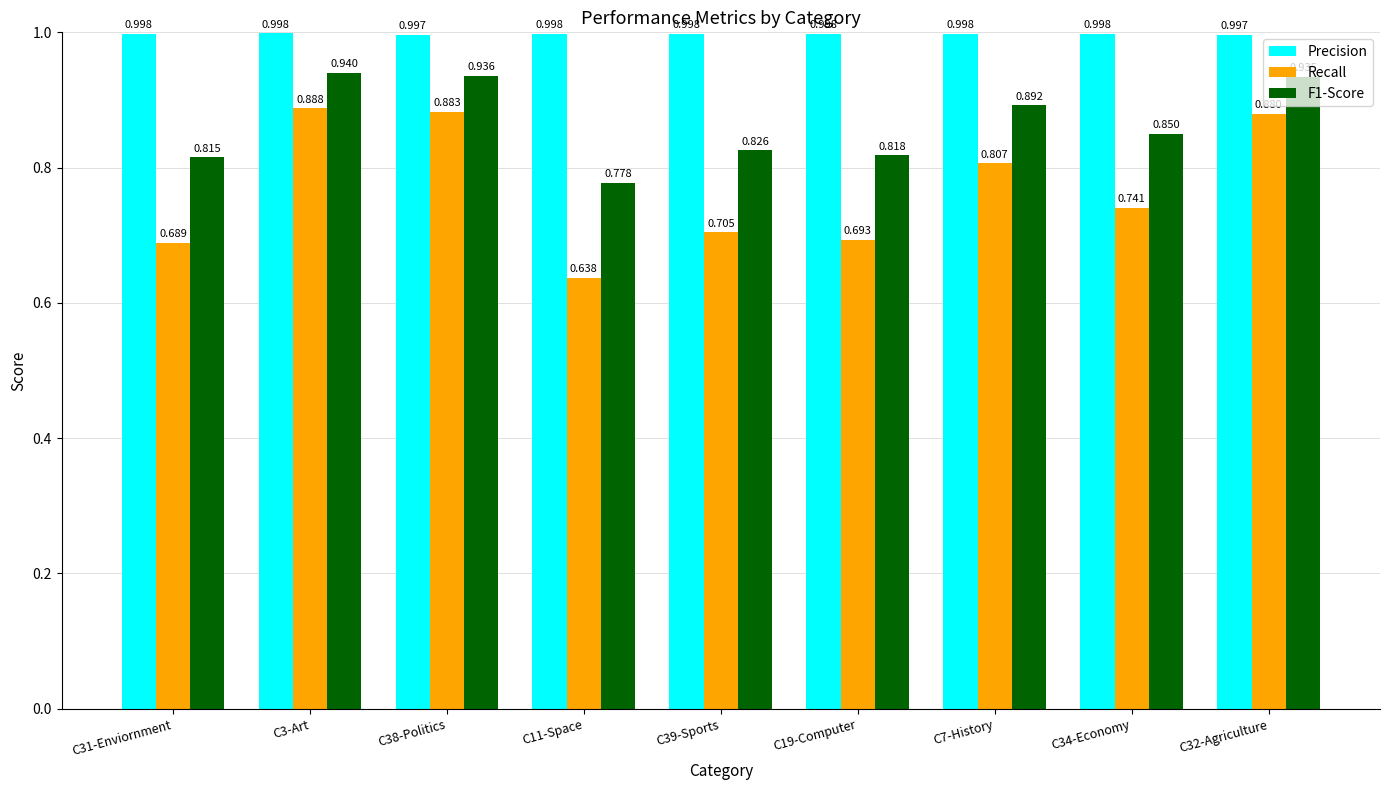

Between C38-Politics and C39-Sports, which series saw the biggest shift?

Recall